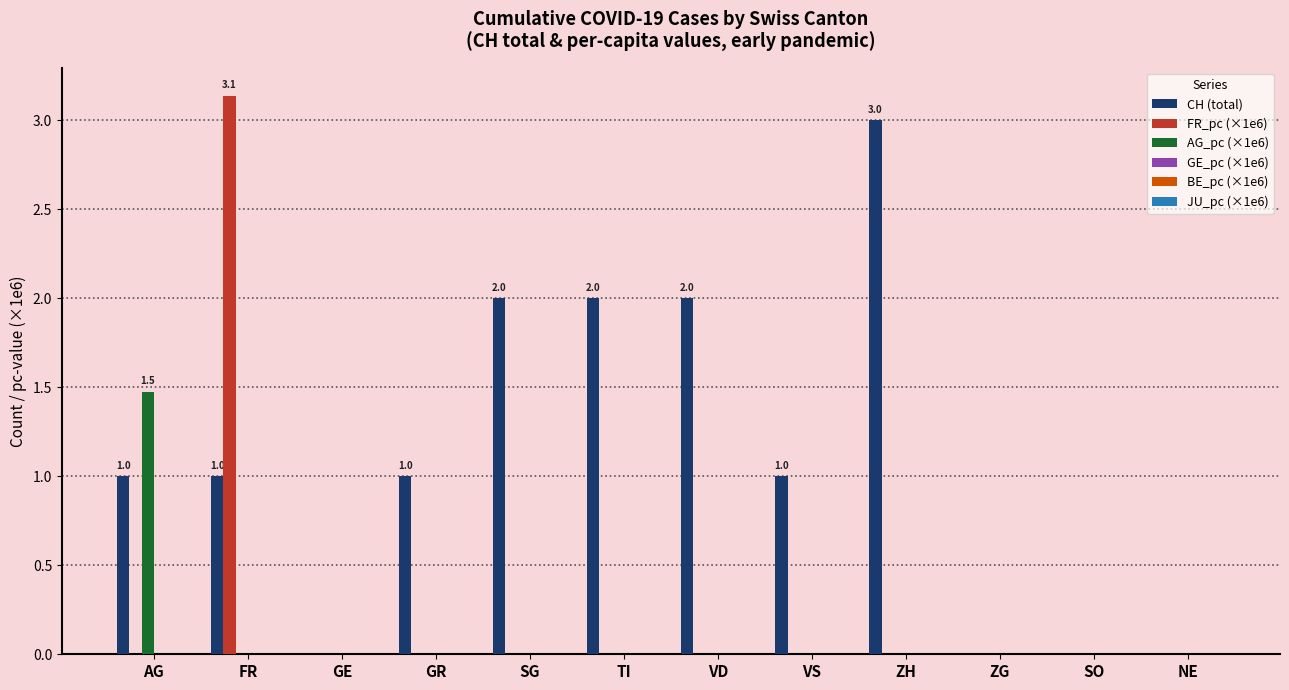

Which series changed the most between ZH and NE?

CH (total)